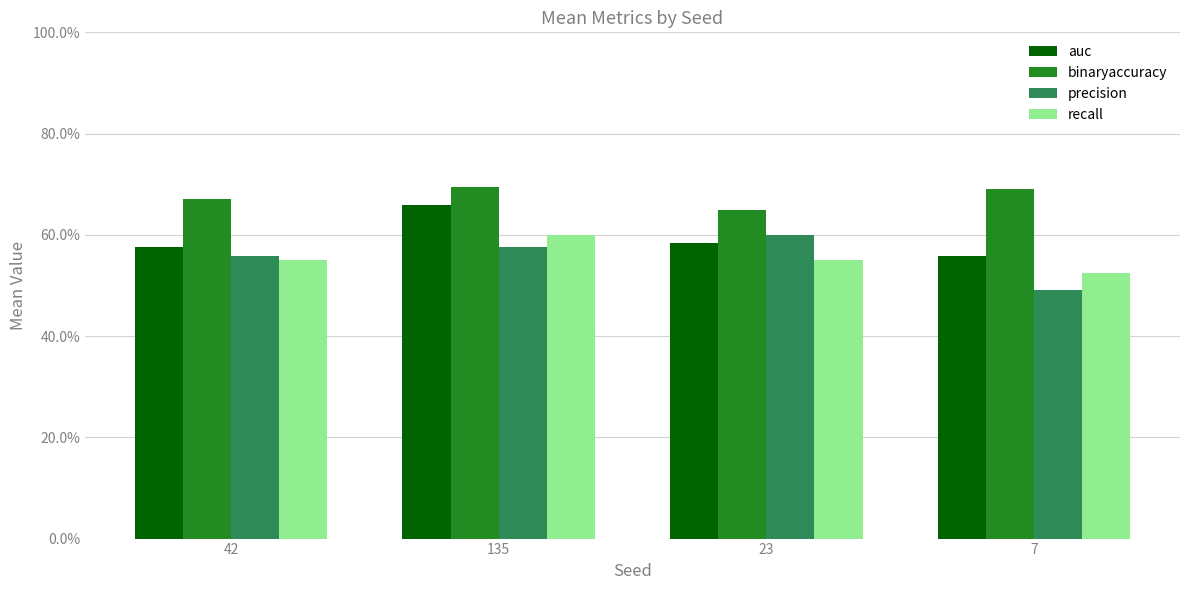

Are the bars grouped side by side (vs. stacked)?

Yes